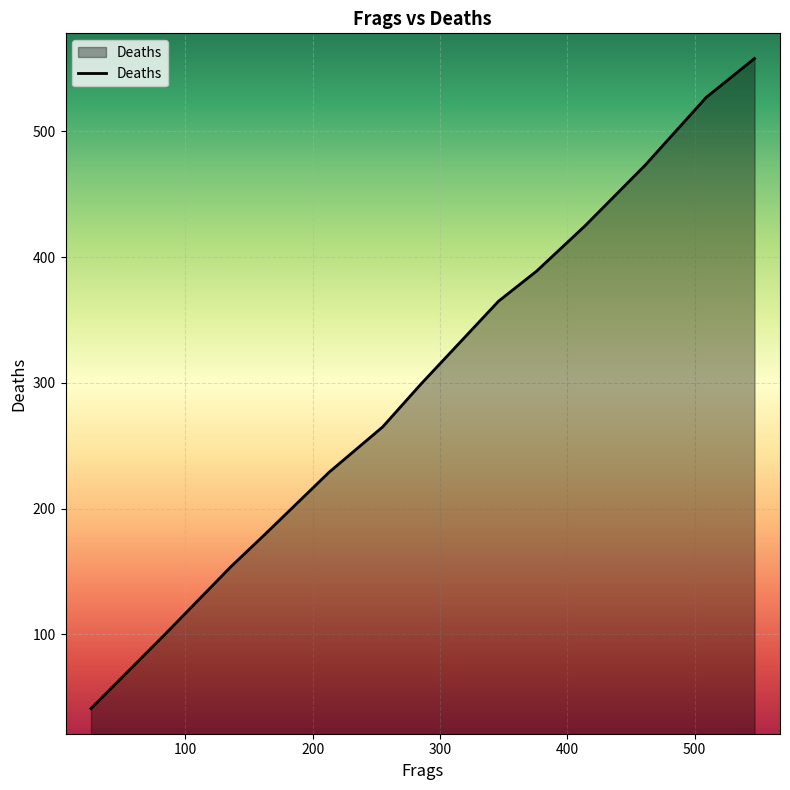

What is the difference between the maximum and minimum values?

517